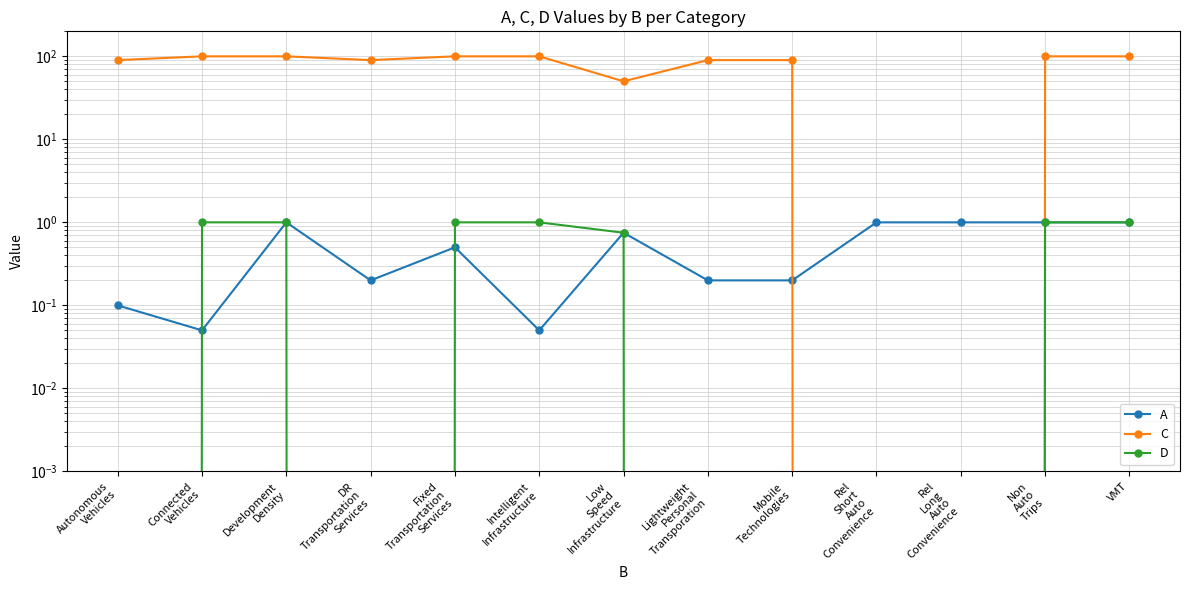

What position from the left is Mobile
Technologies?

9